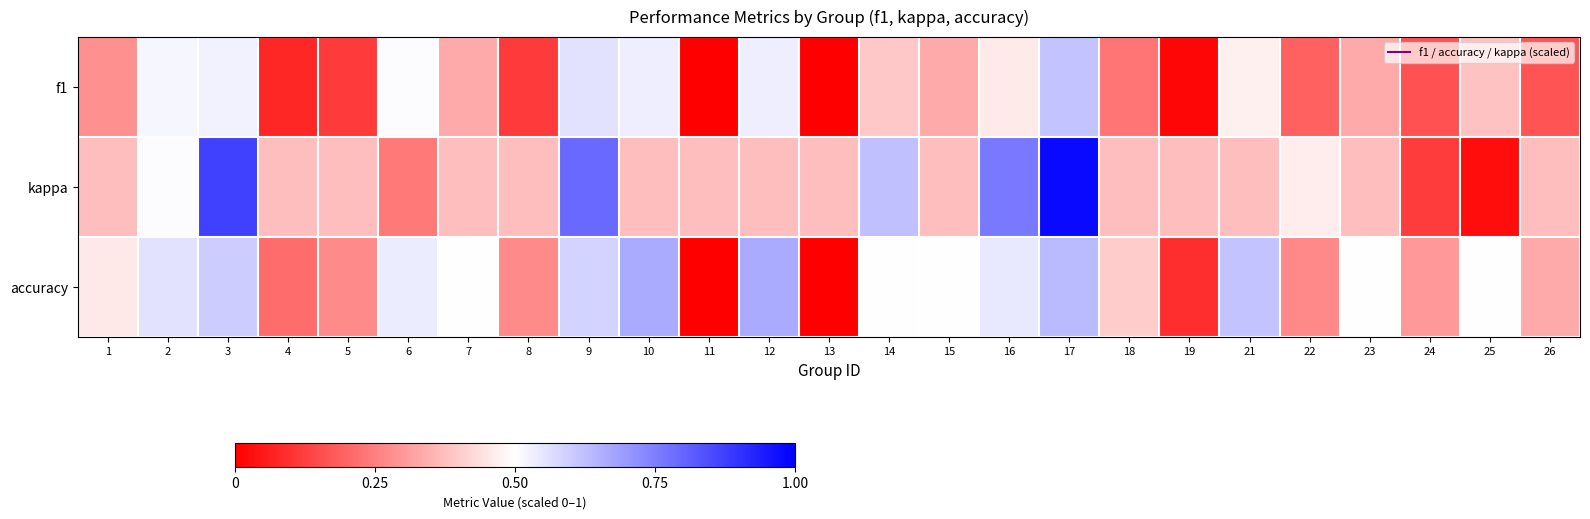

List the series in order of their overall mean, lowest first.

f1, accuracy, kappa